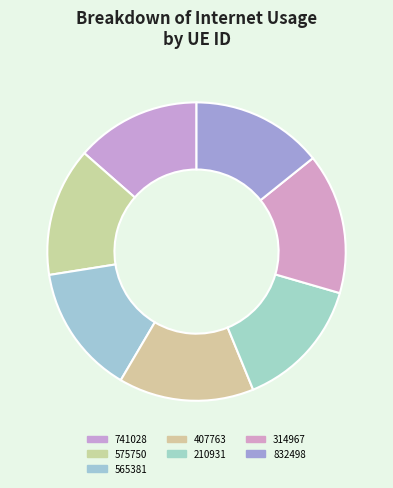

To the nearest percent, what portion does 314967 represent?

15%